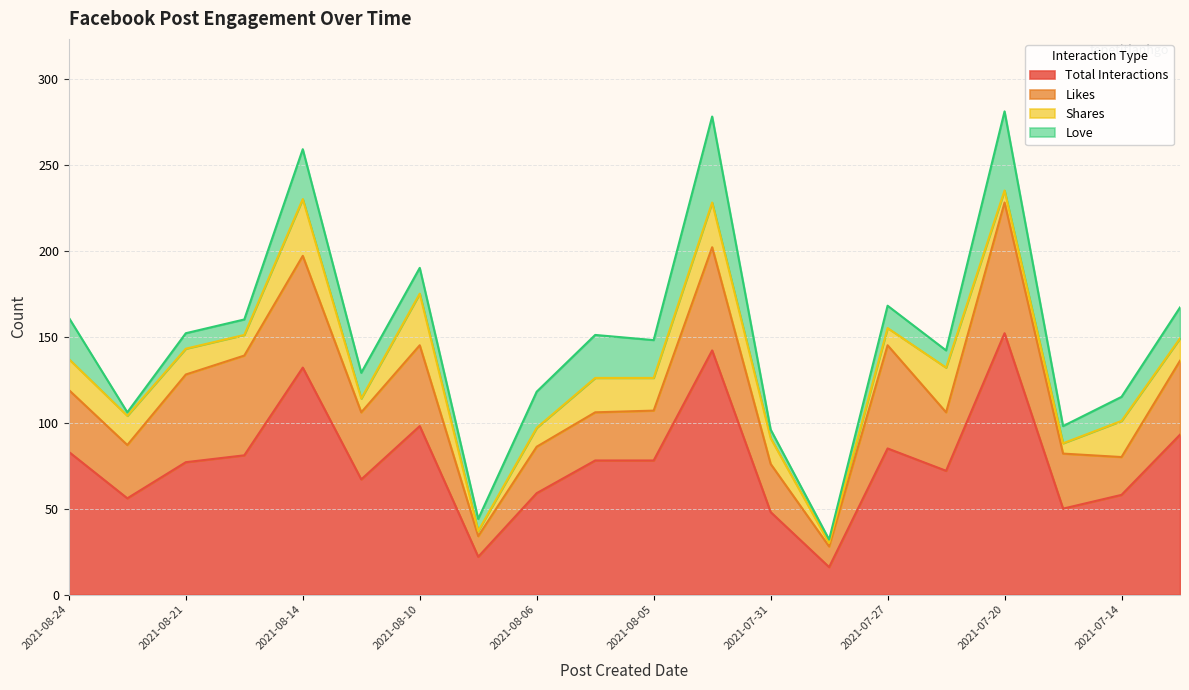

True or false: Love and Total Interactions intersect in this chart.

False